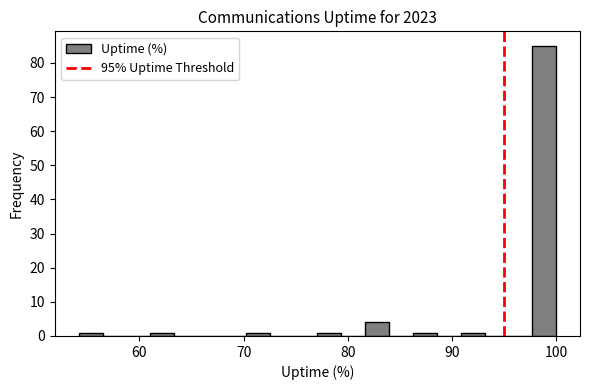

Read against the x-axis, roughly where is the centre of the tallest bar?

99